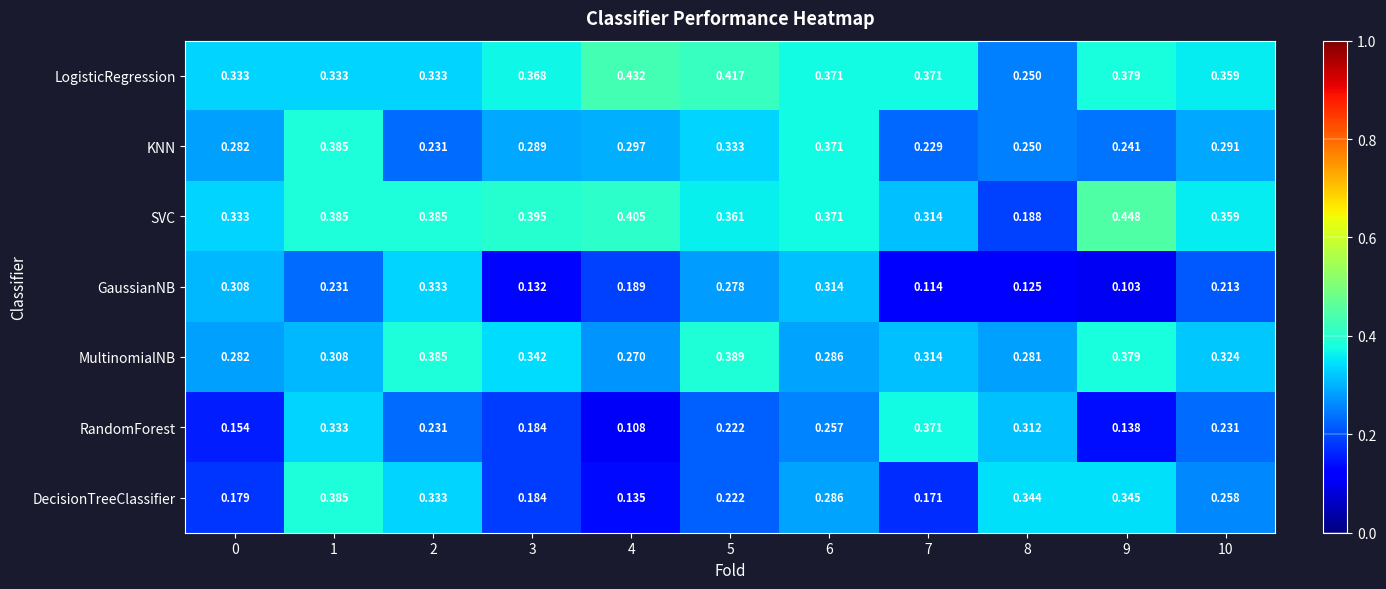

Between 0 and 6, which series saw the biggest shift?

DecisionTreeClassifier